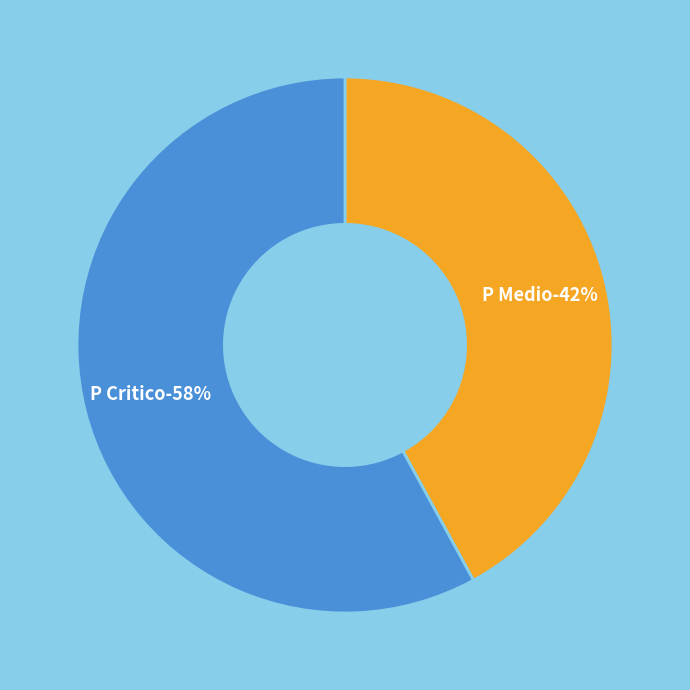

How many slices are in this pie chart?

2